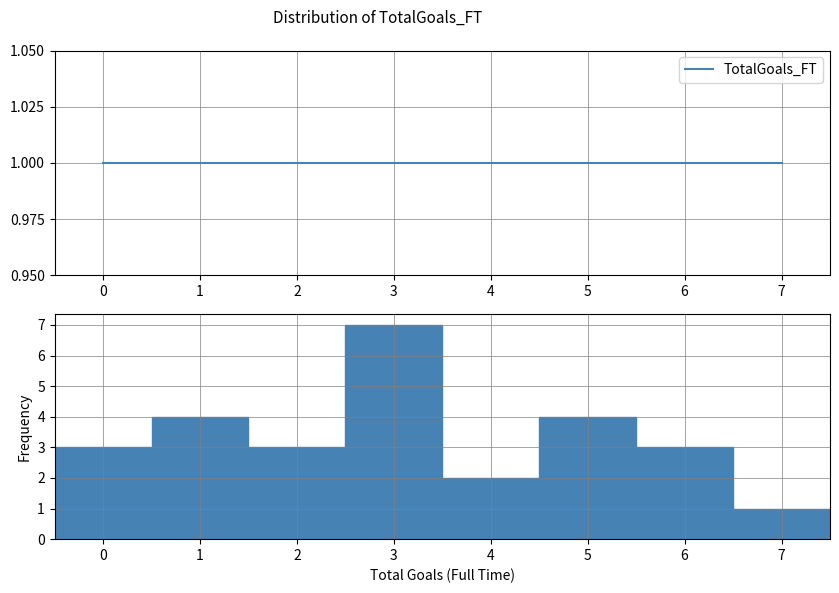

Over which range of the x-axis is the bar tallest?

2.5 to 3.5